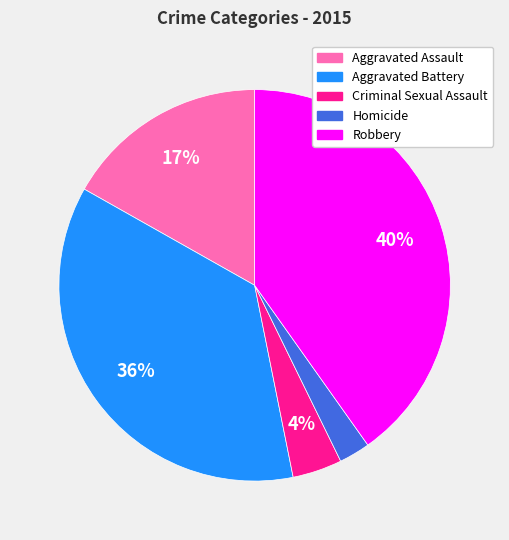

How many slices are in this pie chart?

5